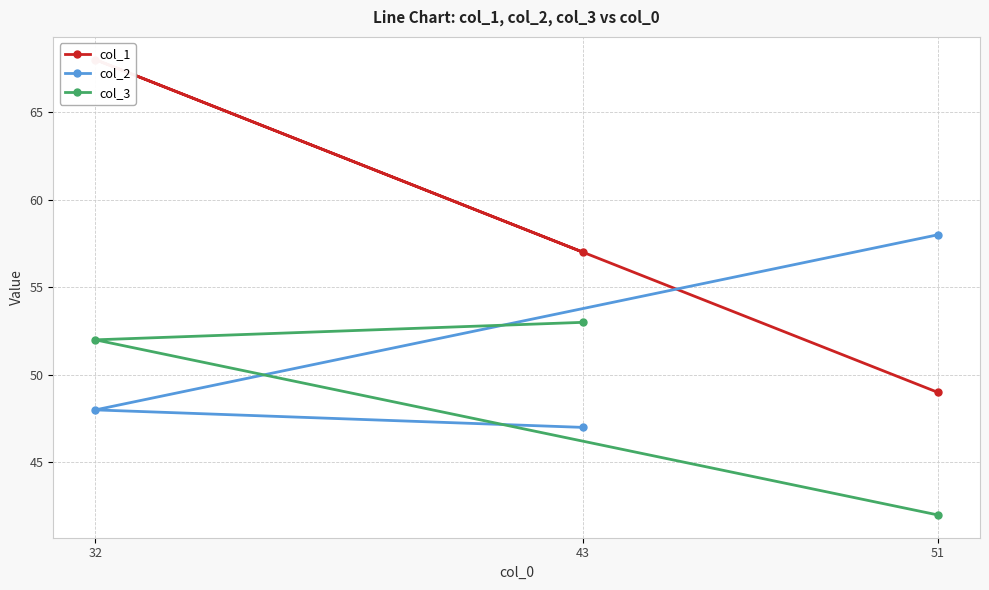

How many lines are shown in the chart?

3